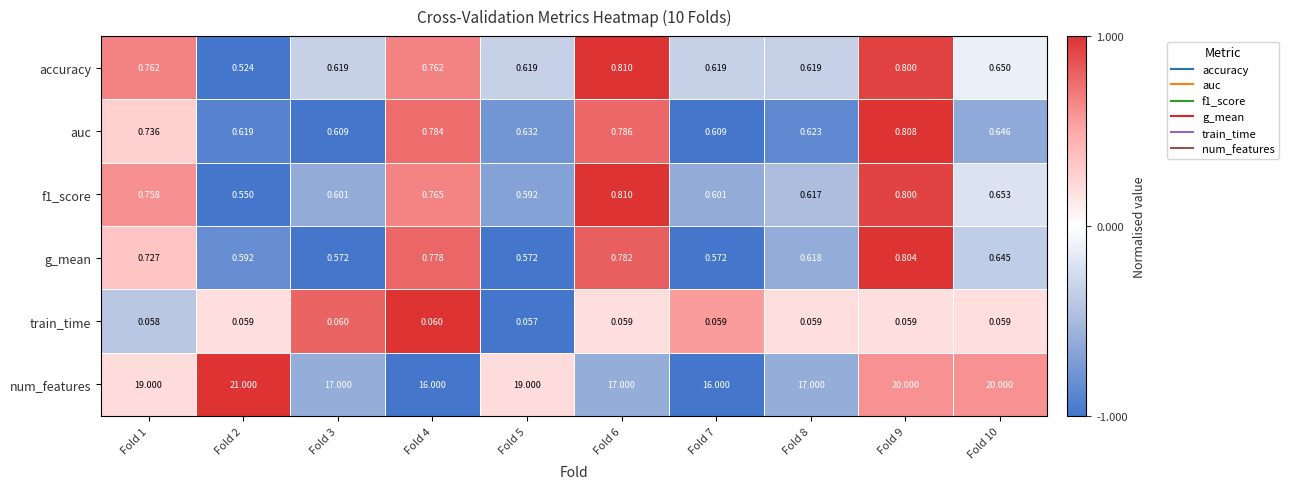

How many series are shown in this chart?

6